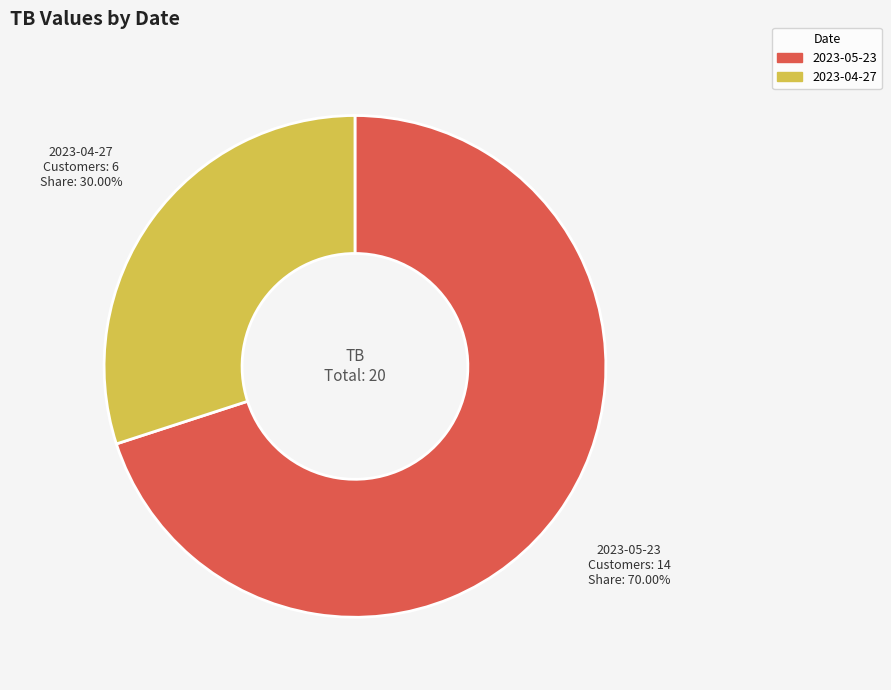

What is the majority slice?

2023-05-23